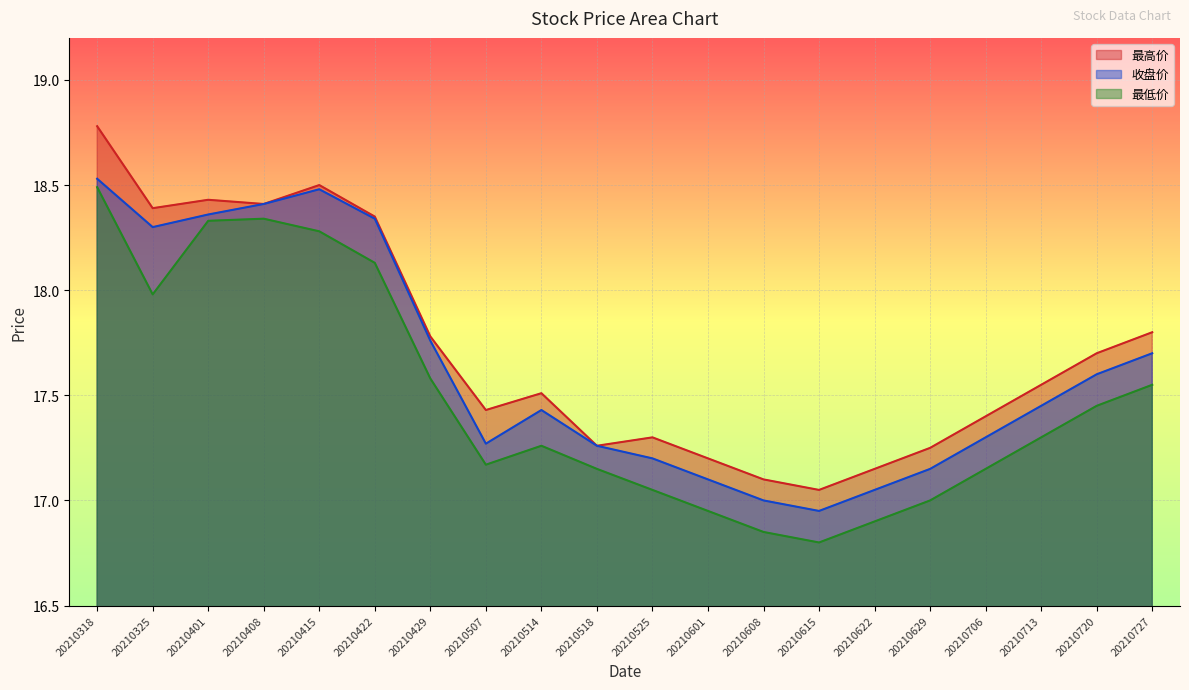

How many lines are shown in the chart?

3